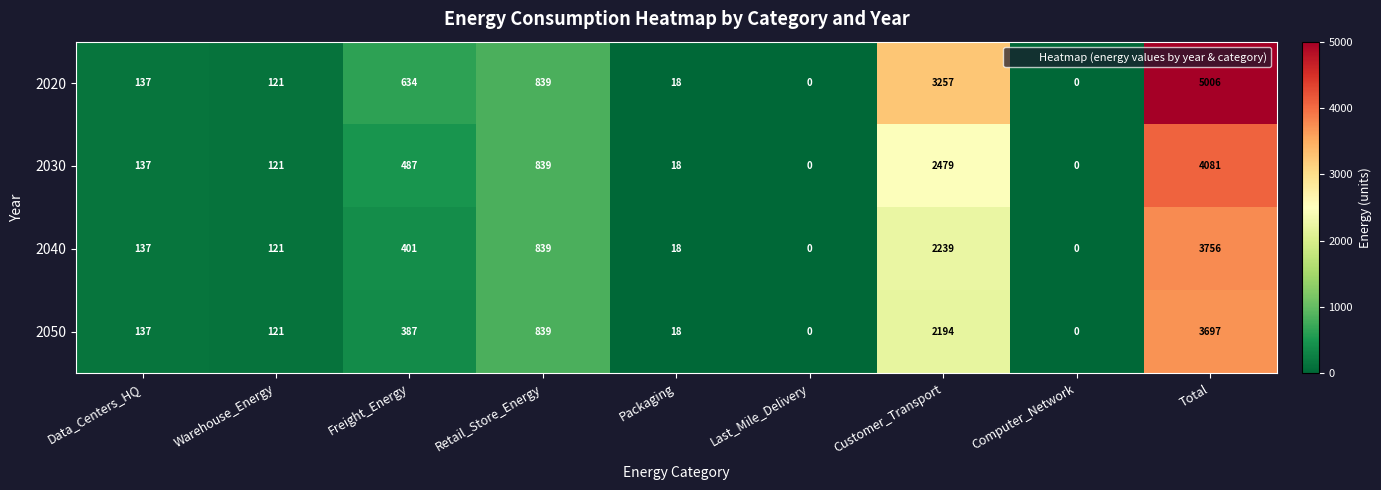

What is the difference between the second highest and second lowest values in the 2040 series?

2239